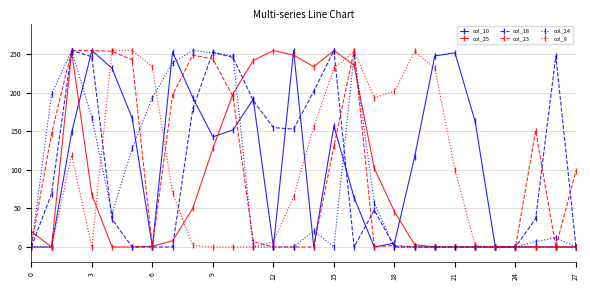

True or false: col_24 has more than 1 points higher than both neighbors.

True